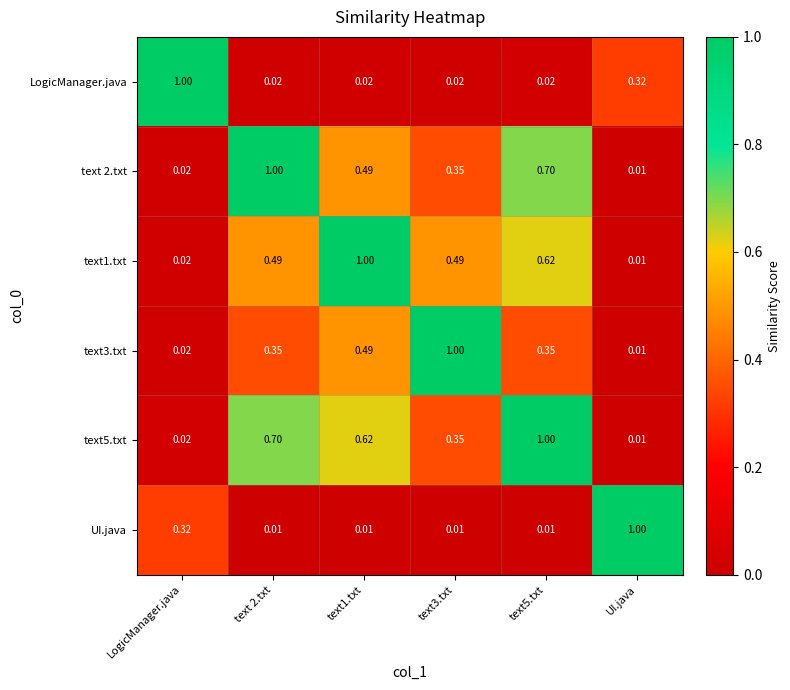

Where is text5.txt nearest to the value 0?

UI.java